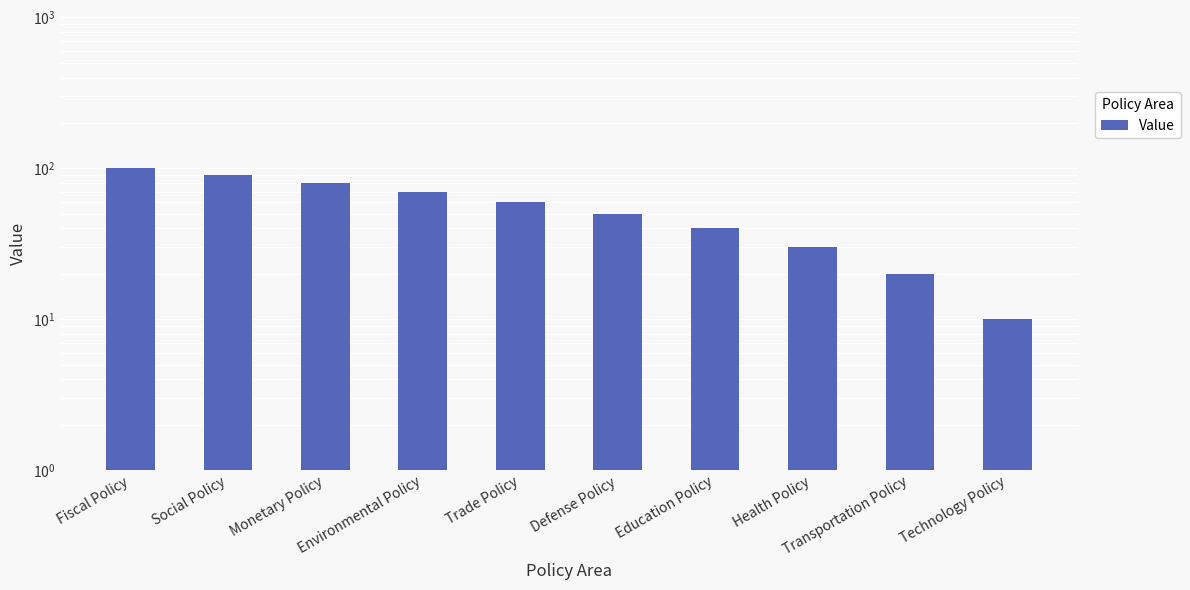

Reading right to left, list all the values displayed in this chart.

10	20	30	40	50	60	70	80	90	100